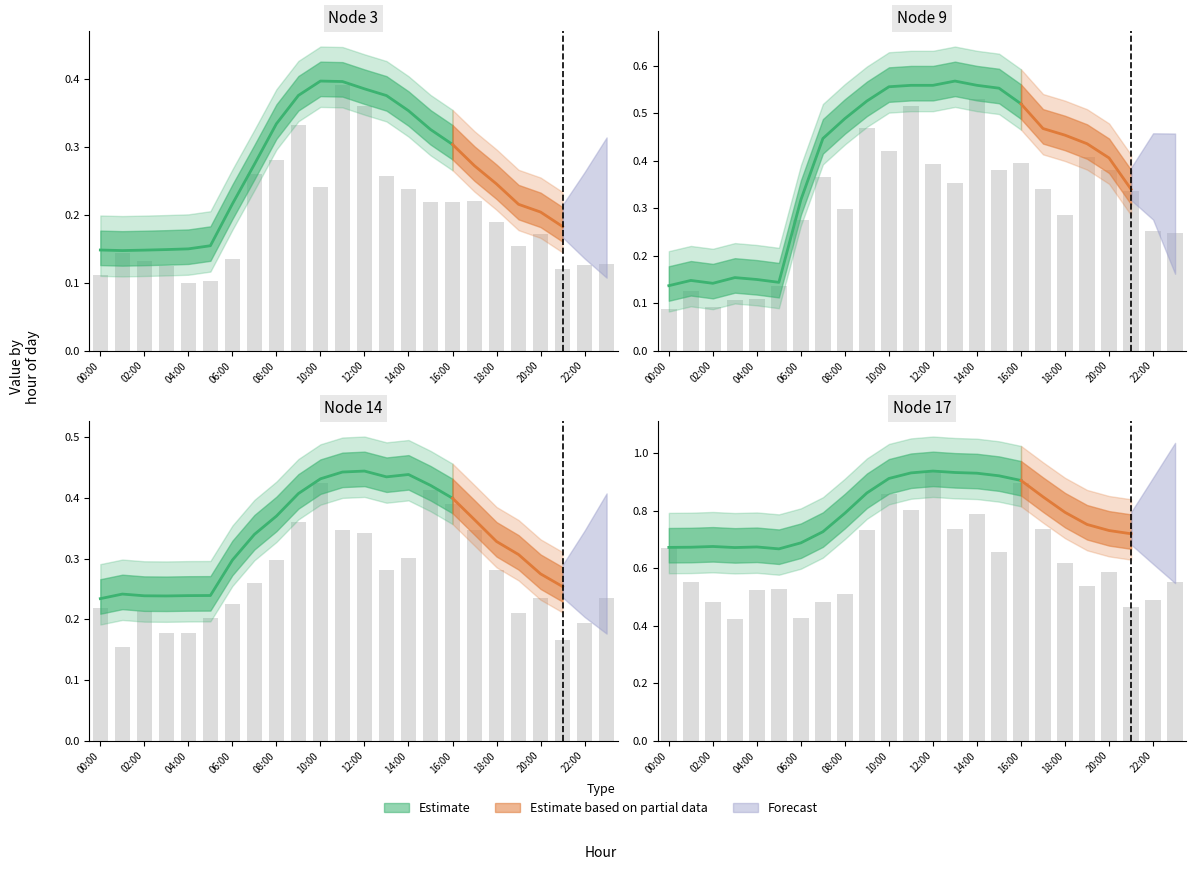

True or false: Node 17 has a value of 0.3 at 03:00.

False